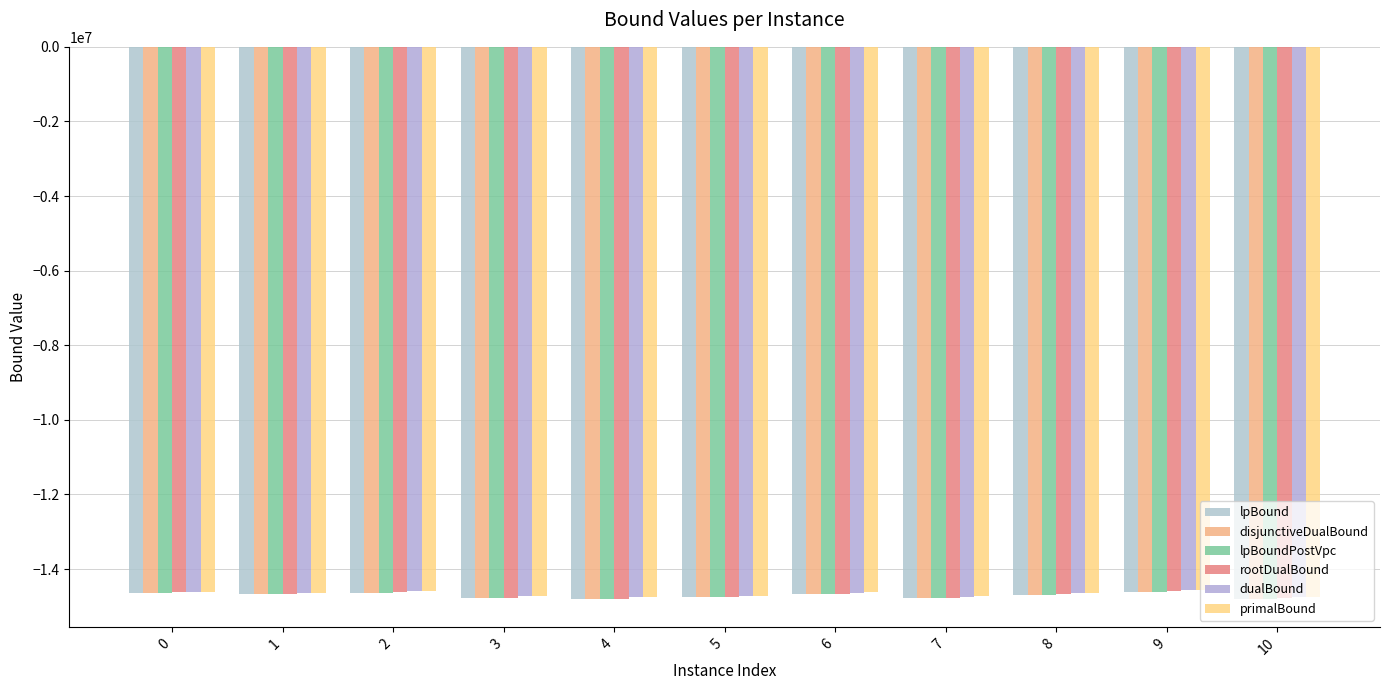

Reading left to right, transcribe all the data shown in this chart.

lpBound: 0=-14653654.8	1=-14677636.4	2=-14639227.6	3=-14778227.5	4=-14810059.0	5=-14750553.0	6=-14674087.1	7=-14777405.3	8=-14690783.1	9=-14609309.1	10=-14795109.0
disjunctiveDualBound: 0=-14653091.0	1=-14677296.2	2=-14638954.0	3=-14777624.9	4=-14809308.9	5=-14750281.6	6=-14673096.3	7=-14775984.6	8=-14688645.6	9=-14608421.4	10=-14794766.1
lpBoundPostVpc: 0=-14653401.9	1=-14677636.4	2=-14639124.5	3=-14777938.3	4=-14809757.4	5=-14750453.2	6=-14673755.6	7=-14777226.4	8=-14690724.4	9=-14609227.1	10=-14794989.0
rootDualBound: 0=-14627437.8	1=-14663290.6	2=-14625632.4	3=-14764150.0	4=-14792716.2	5=-14737742.7	6=-14660692.9	7=-14765142.6	8=-14679440.5	9=-14602271.0	10=-14781322.3
dualBound: 0=-14612191.6	1=-14633737.8	2=-14586543.4	3=-14732394.9	4=-14762277.5	5=-14713229.5	6=-14634529.4	7=-14736590.1	8=-14650385.3	9=-14571019.4	10=-14744104.8
primalBound: 0=-14610731.0	1=-14632274.8	2=-14585085.0	3=-14729271.7	4=-14760801.5	5=-14711758.4	6=-14619616.0	7=-14735119.5	8=-14648921.4	9=-14569753.6	10=-14742630.9